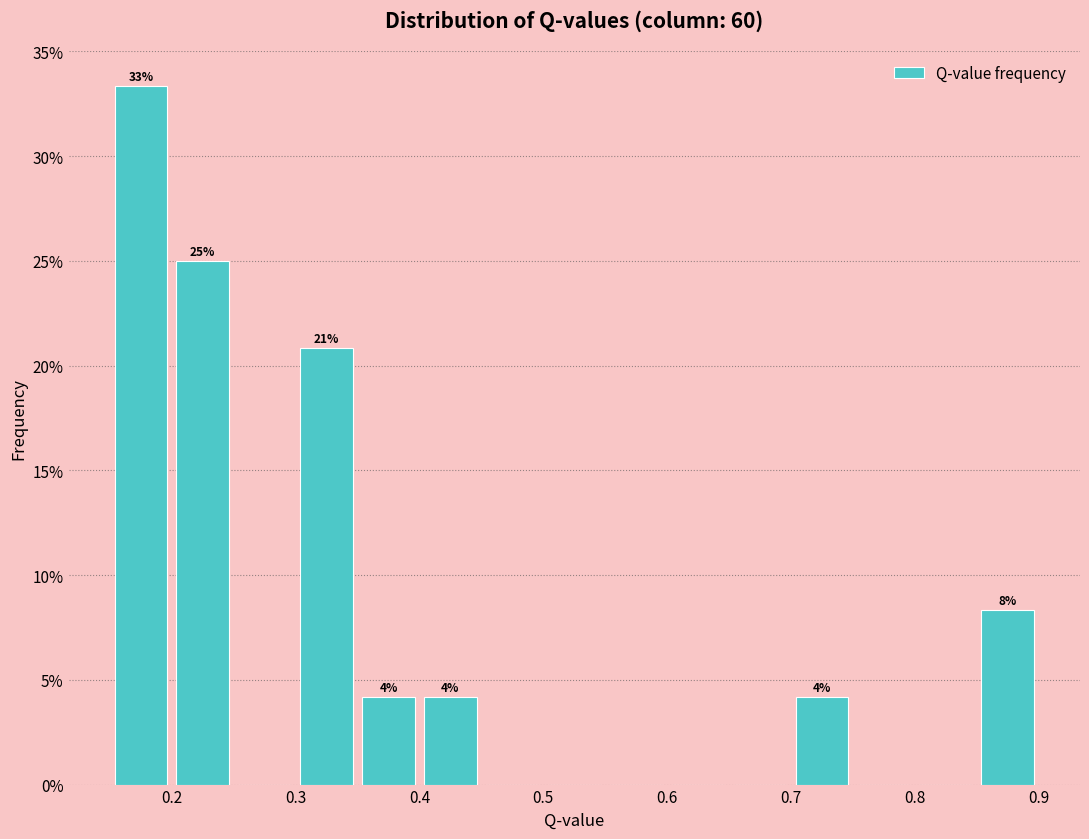

Over which range of the x-axis is the bar tallest?

0.15 to 0.20